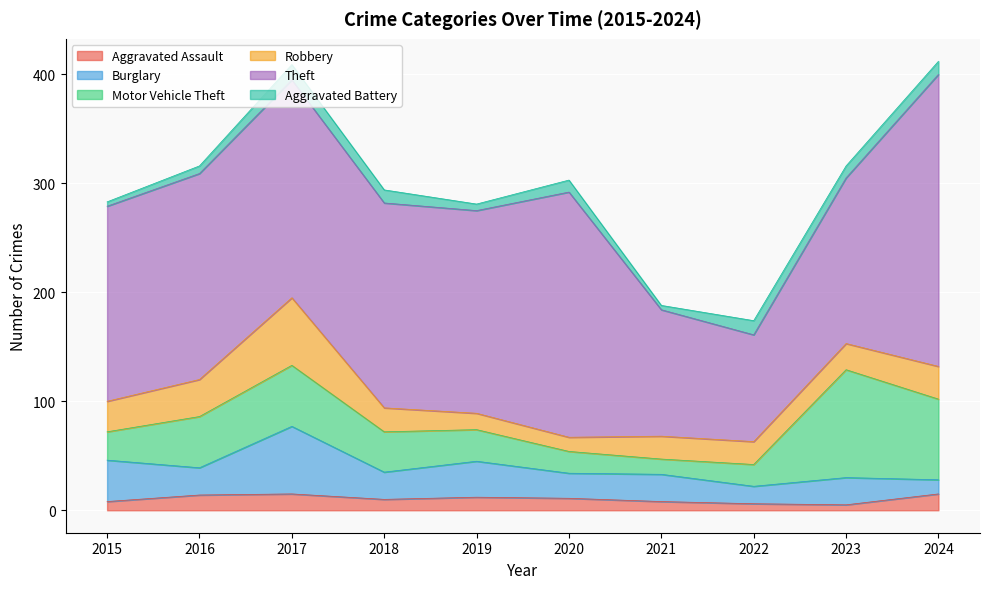

Read the Aggravated Assault value at 2022, to the nearest 5.

5